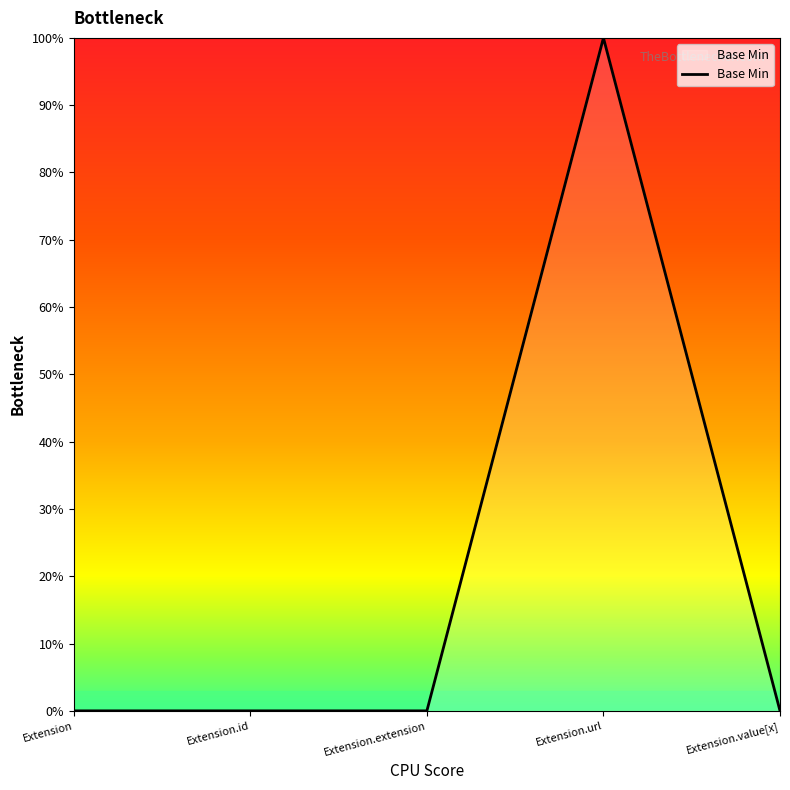

What position from the left is Extension.value[x]?

5